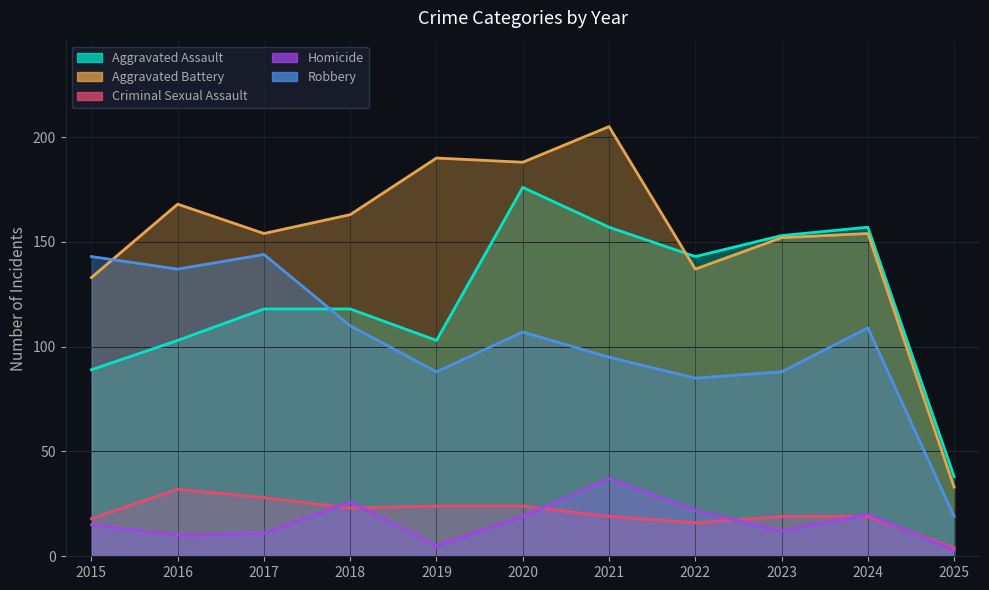

What are all the series names shown in the legend?

Aggravated Assault, Aggravated Battery, Criminal Sexual Assault, Homicide, Robbery